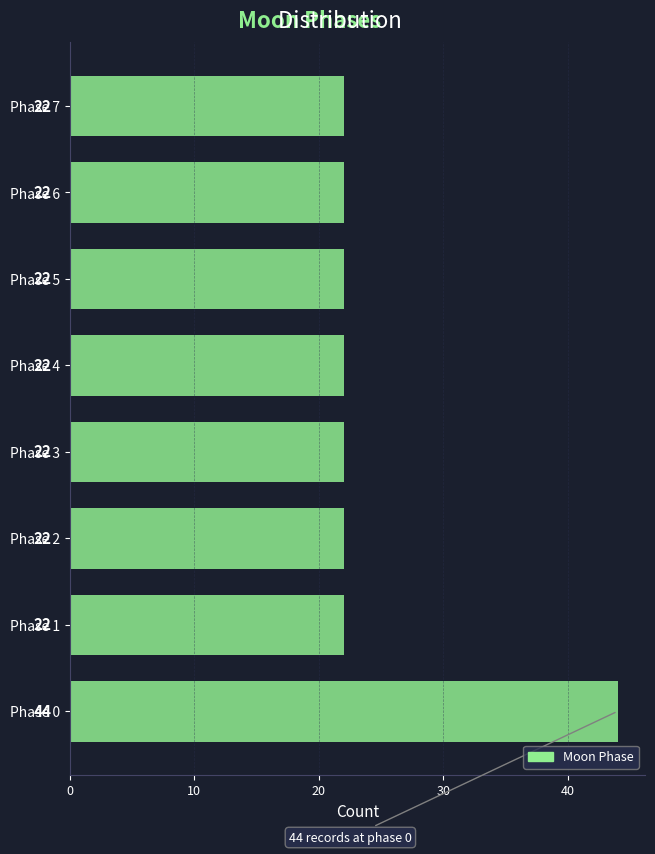

Reading bottom to top, transcribe all the data shown in this chart.

44	22	22	22	22	22	22	22